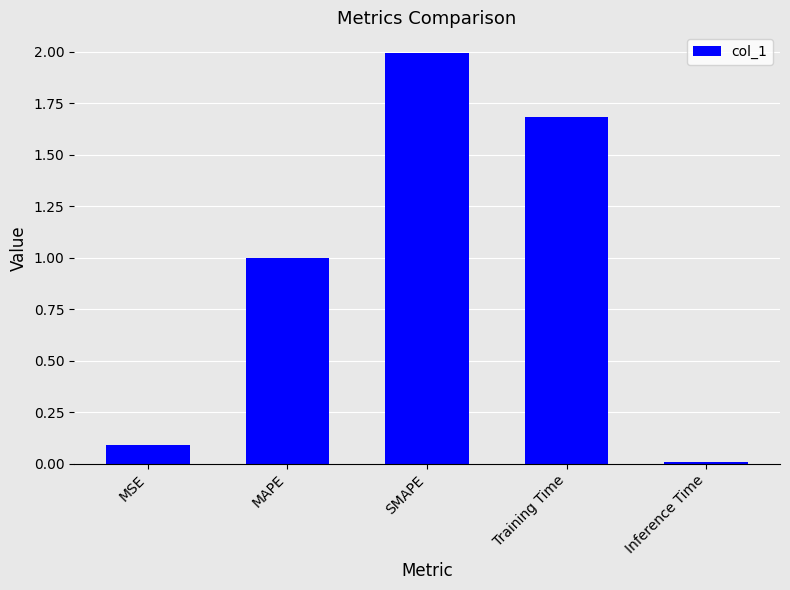

The value at MSE is 0.1. True or false?

True